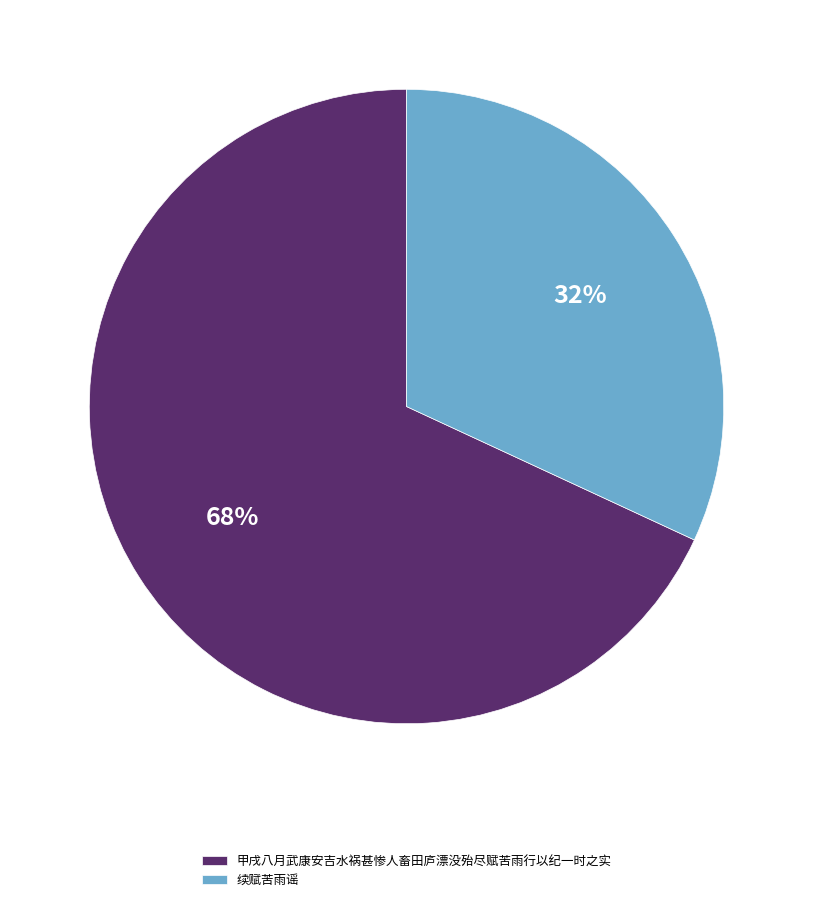

Which slice is the largest?

甲戌八月武康安吉水祸甚惨人畜田庐漂没殆尽赋苦雨行以纪一时之实